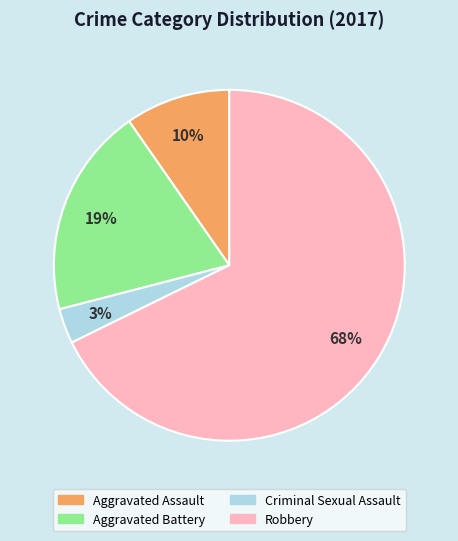

Does Robbery represent more than half of the total?

Yes